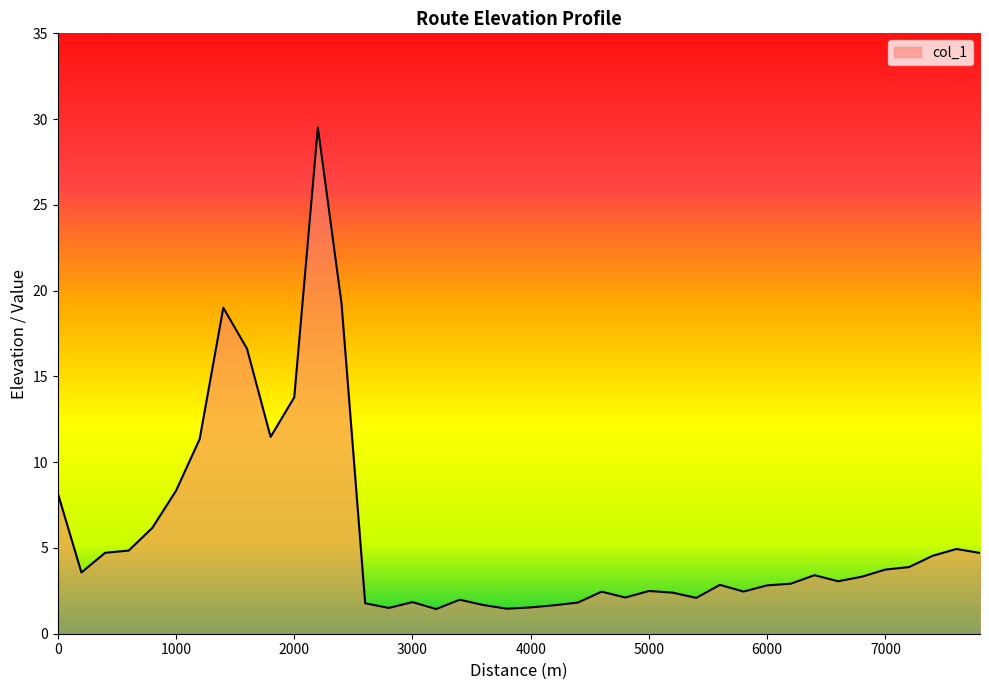

What is the greatest value displayed?

29.5